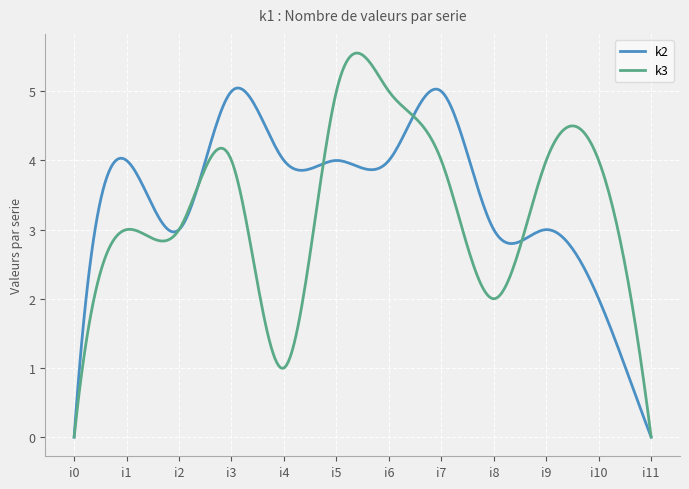

Rank the series by their maximum value, from highest to lowest.

k3, k2